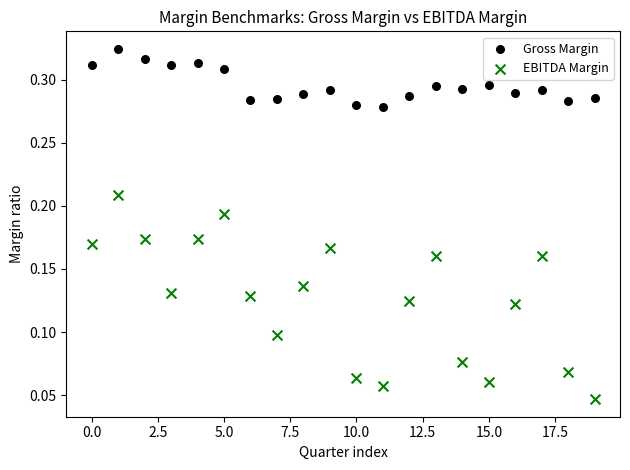

Which series contains the highest Y value?

Gross Margin